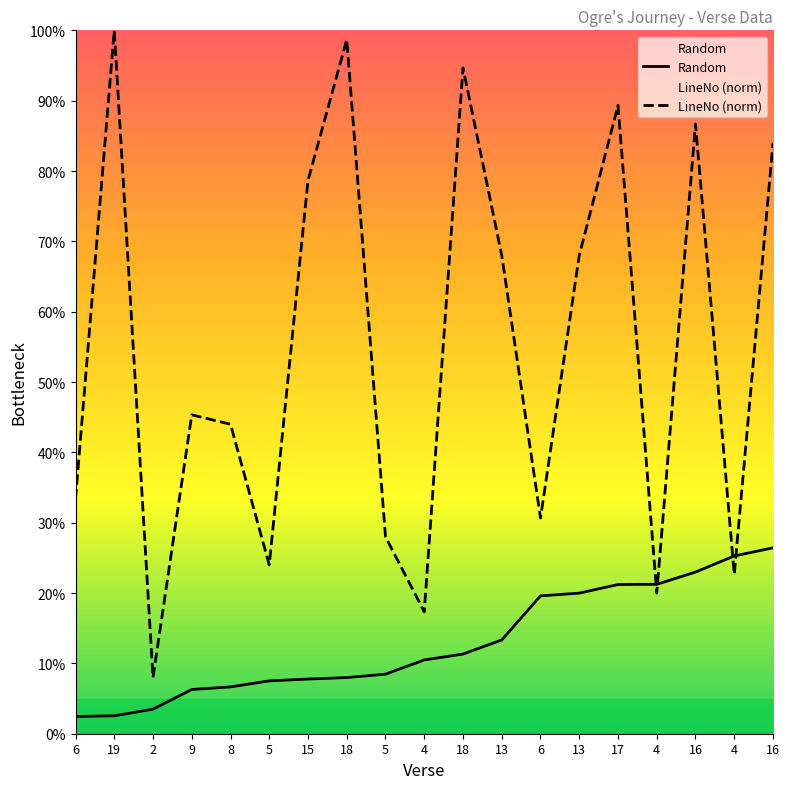

At 9, list the series in order from smallest to largest.

Random, LineNo (norm)